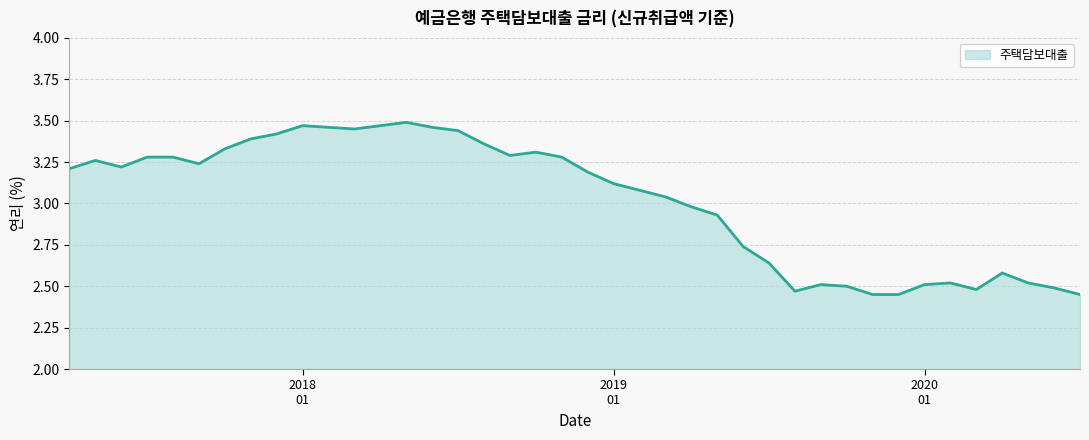

What is the difference between the maximum and minimum values?

1.0